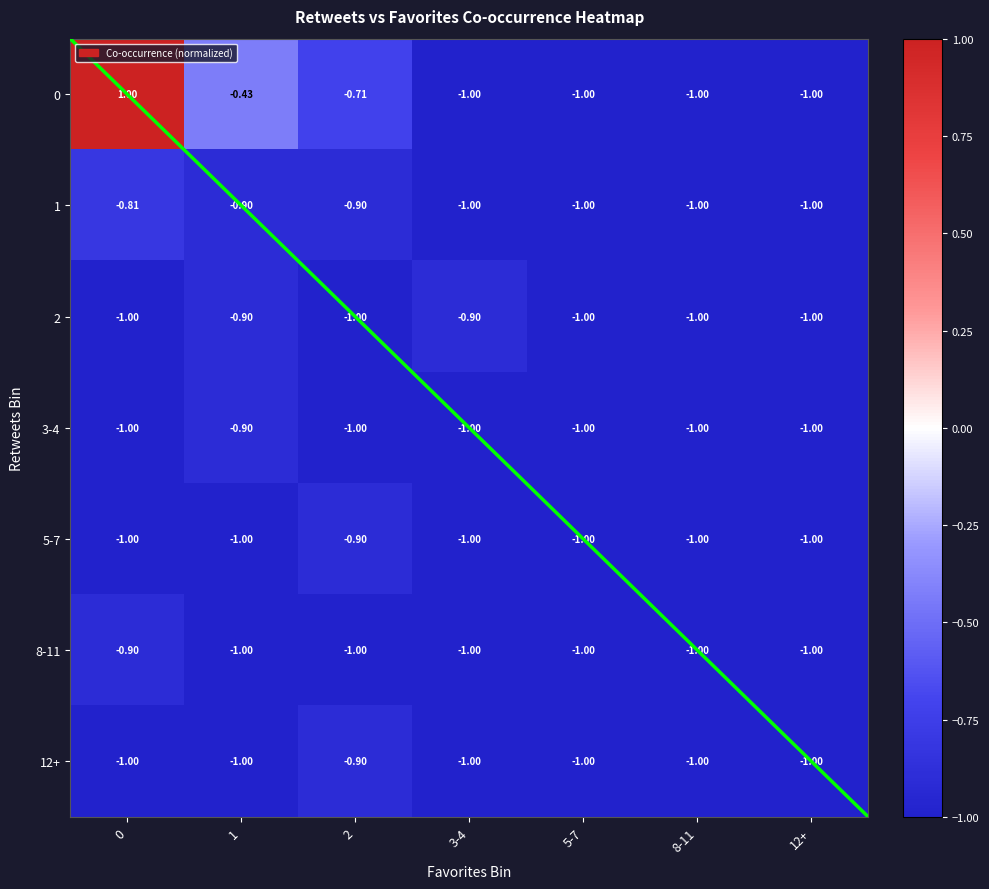

Is the value of 3-4 at 8-11 greater than the value of 2 at 1?

No